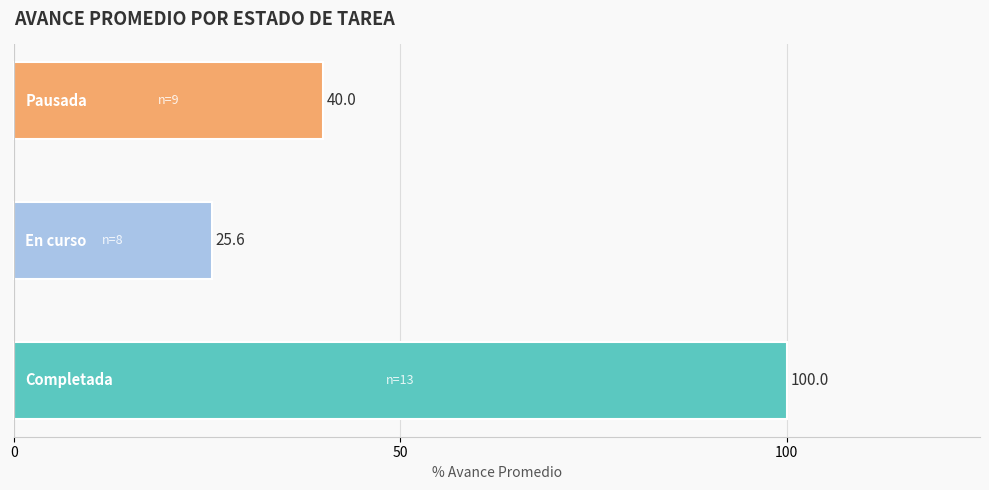

What is the greatest value displayed?

100.0